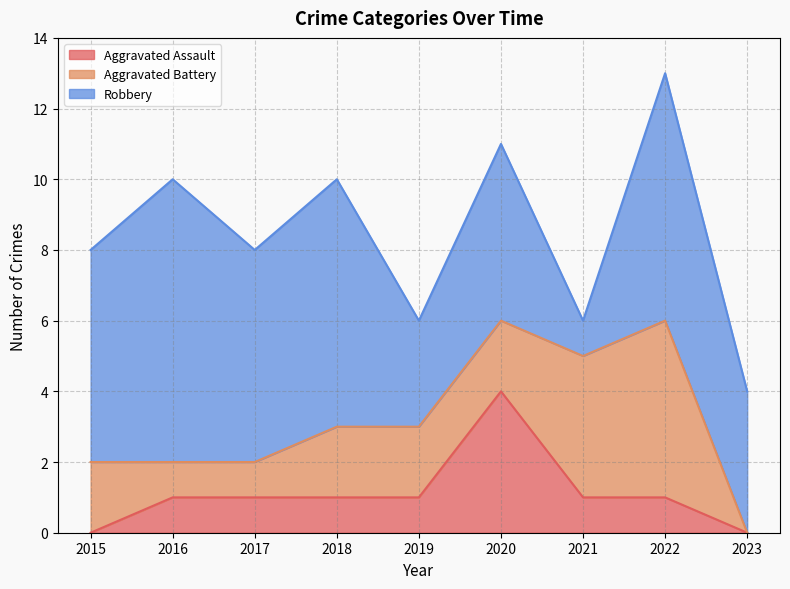

At which label does Robbery reach its minimum?

2021